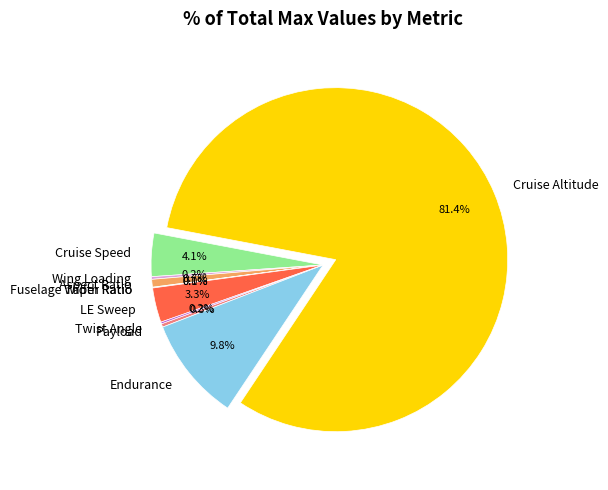

Do Cruise Altitude and Aspect Ratio together represent more than half of the pie?

Yes